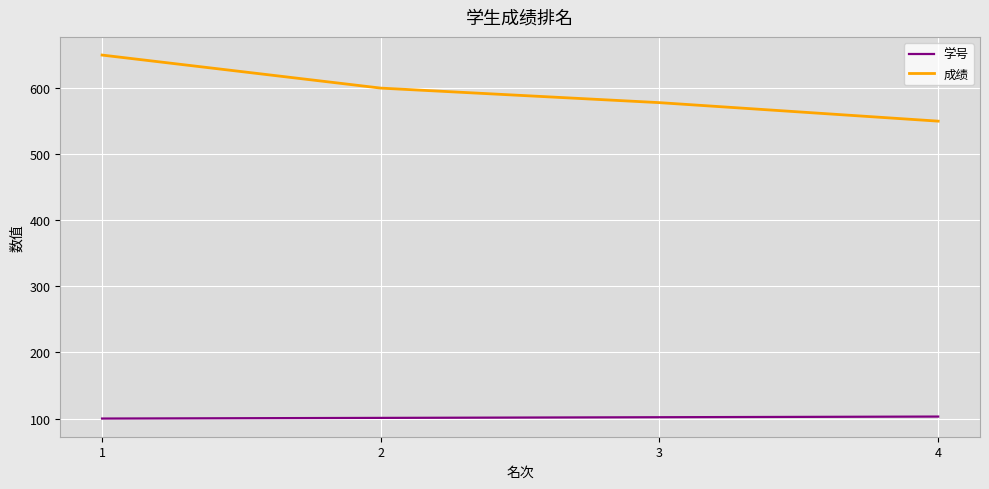

The value of 成绩 at 4 is 550. True or false?

True